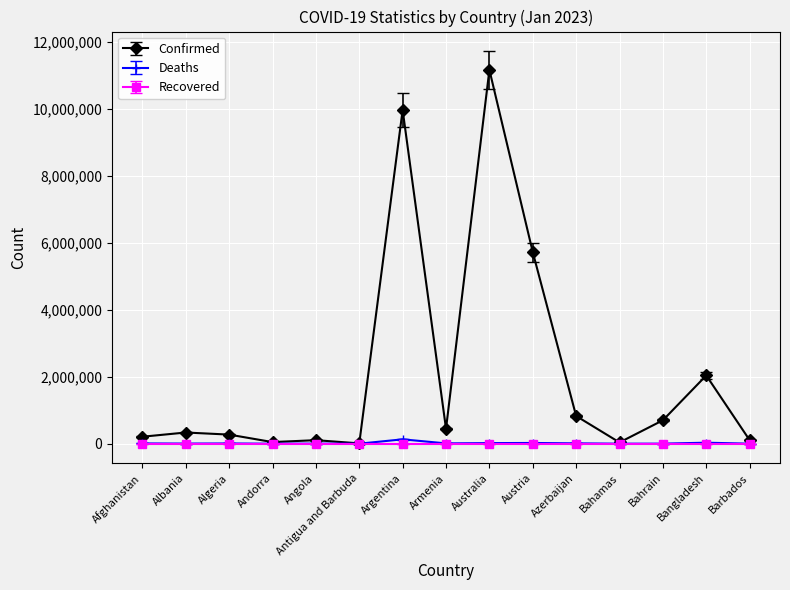

Does the chart display data point markers on the line(s)?

Yes